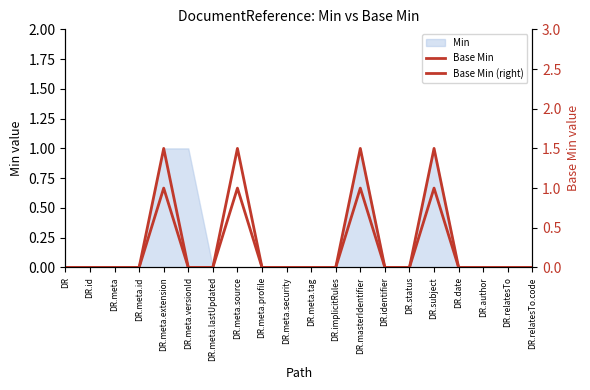

Does the chart have visible grid lines?

No